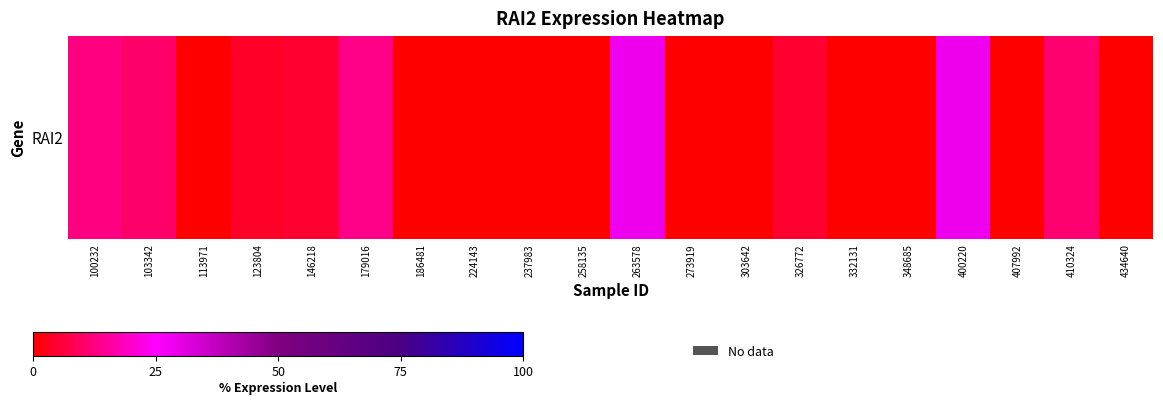

True or false: the data shows 0.0 at 303642.

True